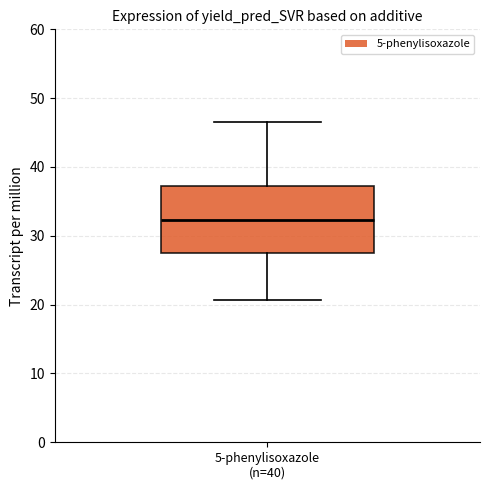

Read this box plot against the y-axis: the position of the median line, the range covered by the box, and the ends of both whiskers. The values are not printed on the chart, so give them approximately, as read against the axis.

median 32, box 27 to 37, whiskers 21 to 47